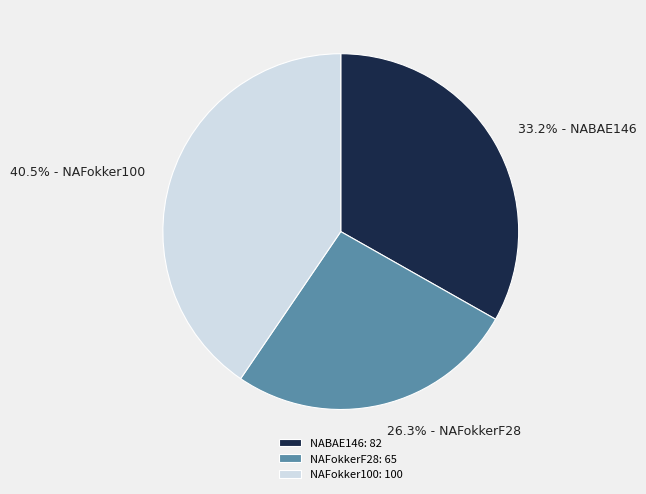

What portion of the pie excludes 26.3% - NAFokkerF28?

73.7%